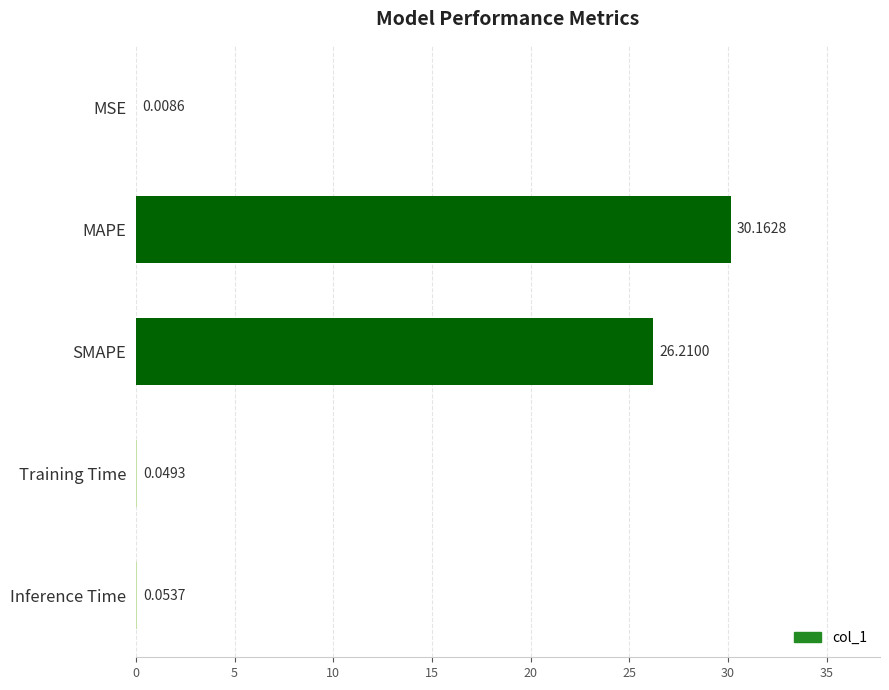

What is the sum of the values at MAPE and Inference Time?

30.2